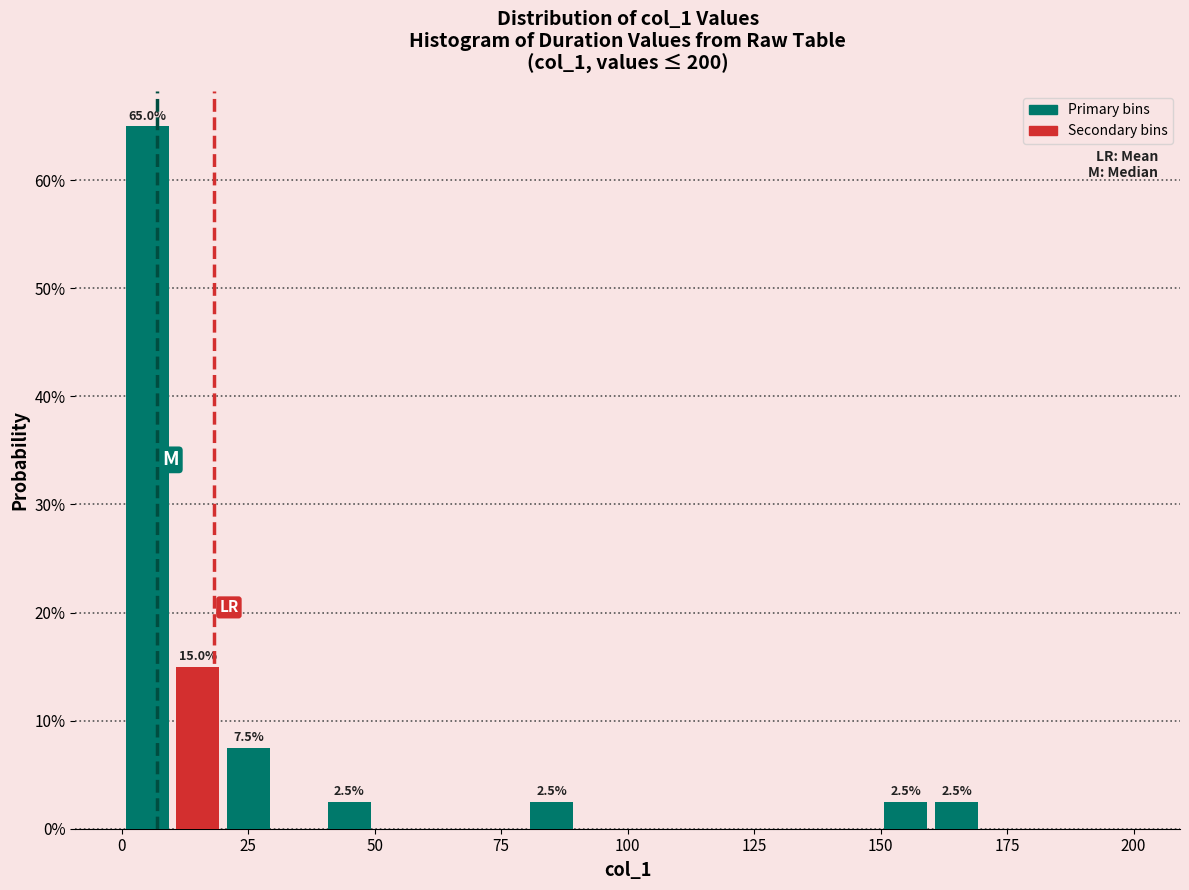

Around what value on the x-axis is the tallest bar? Give the approximate position of its centre, as read against the axis.

5